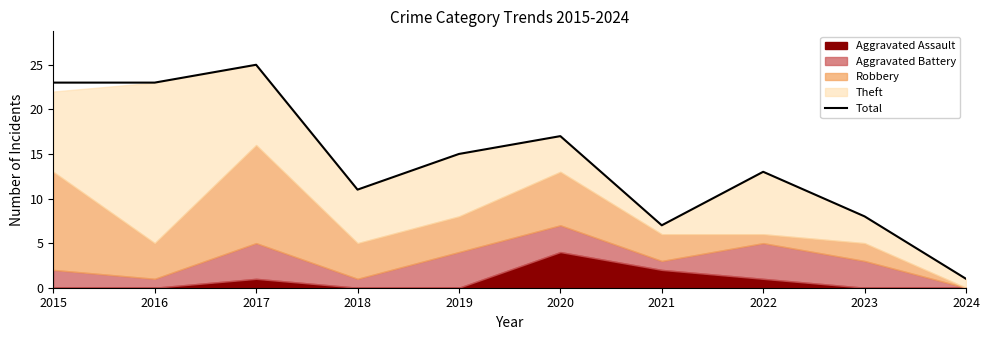

The value at 2019 is 15. True or false?

True